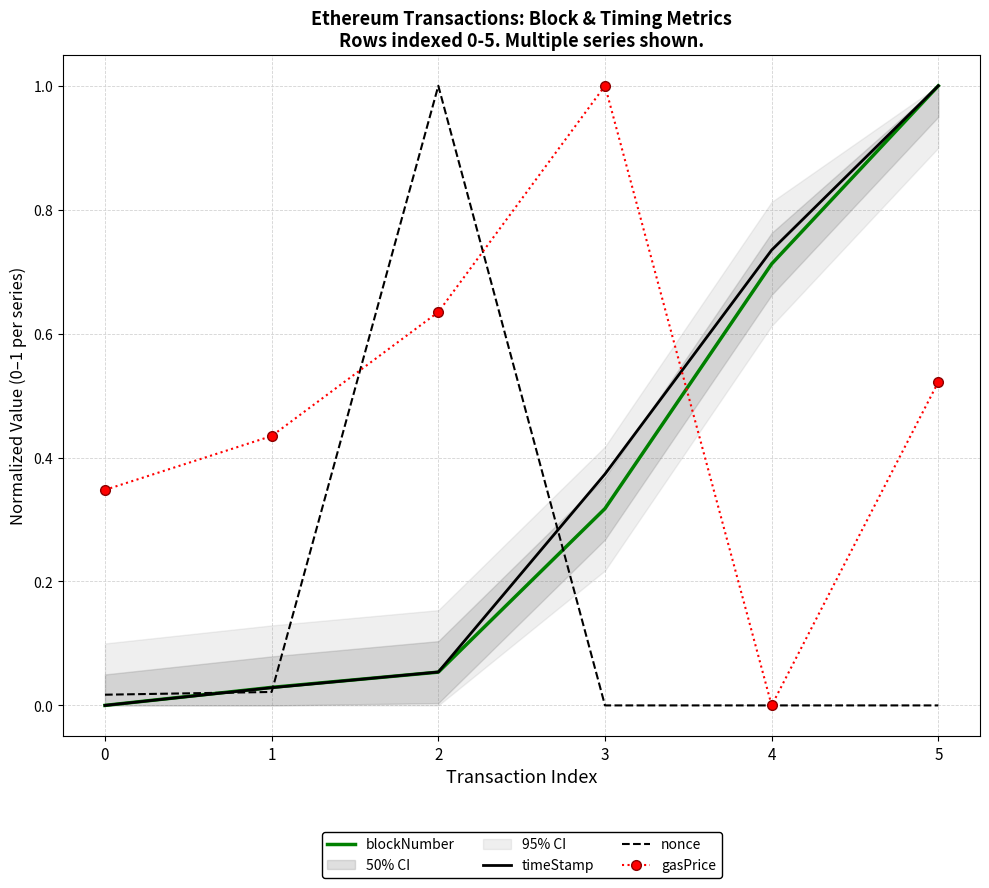

At which category does the chart reach its peak across all series?

5